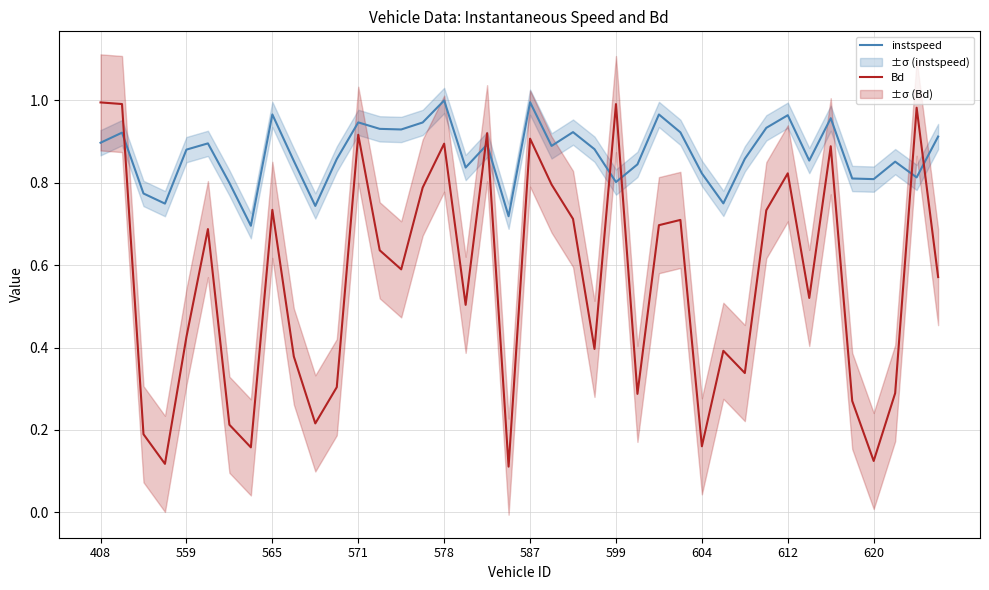

How many intersections are there between Bd and instspeed?

7